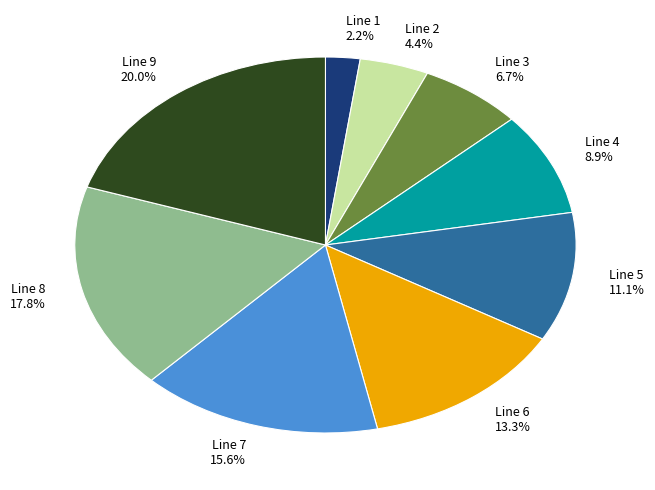

Between Line 5 and Line 8, which is larger?

Line 8